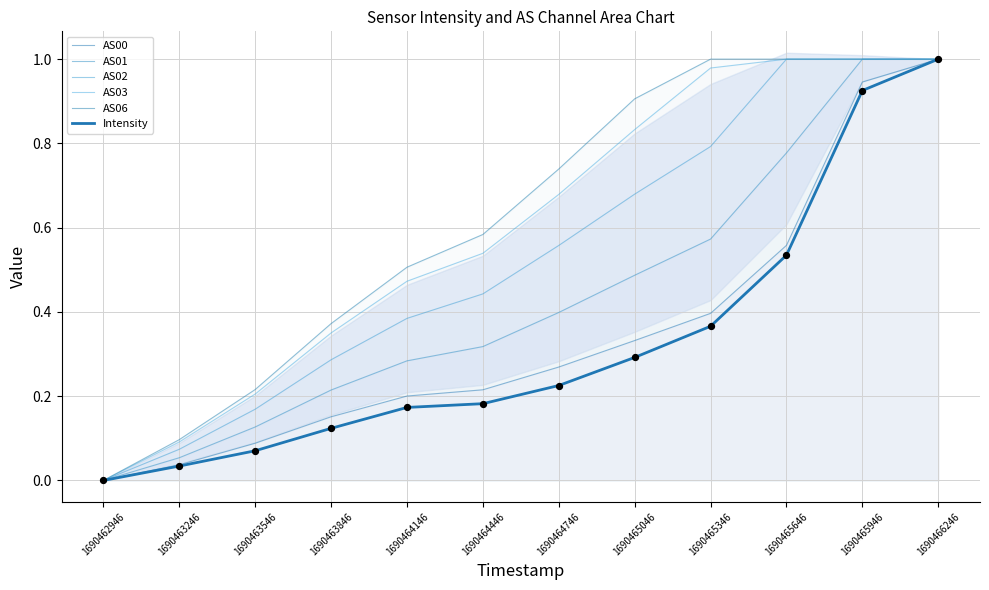

At how many categories does at least one series exceed 0?

11